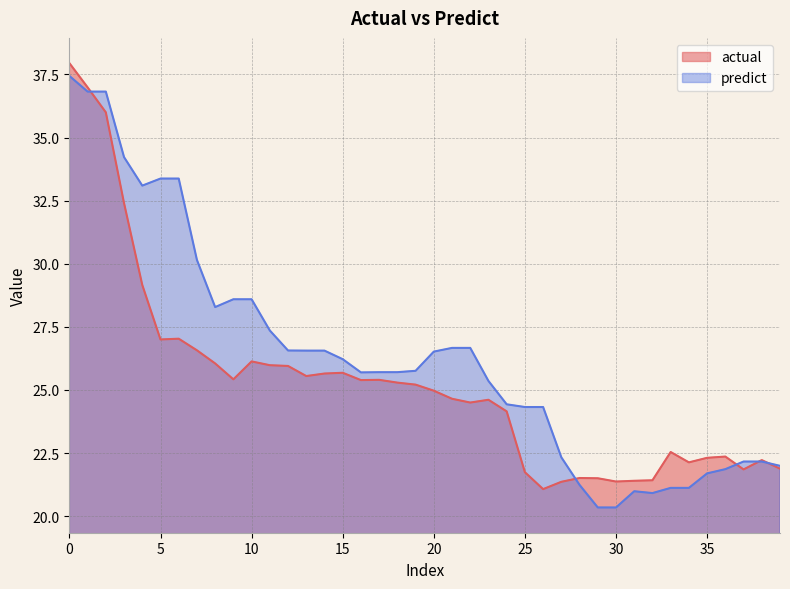

Which category has the lowest value across all series?

30